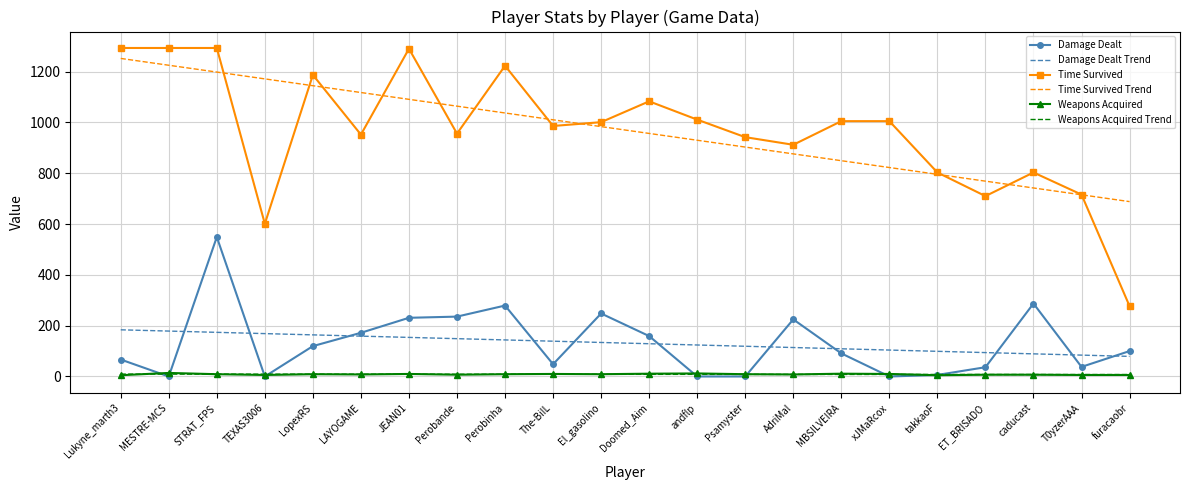

Which series changed the most between takkaoF and furacaobr?

Time Survived